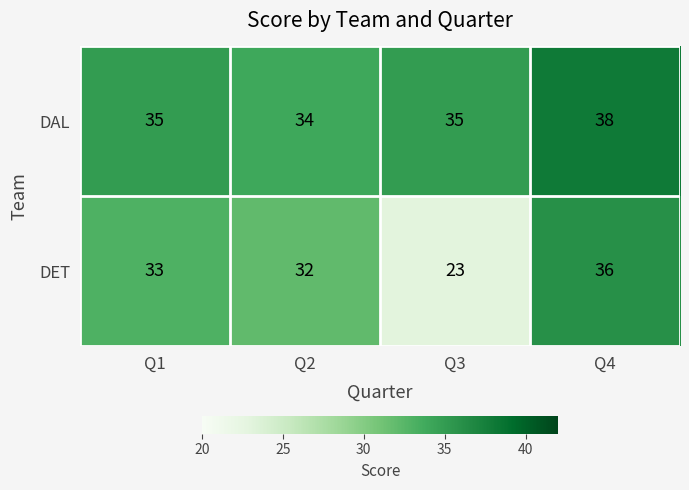

How many data points in DAL are less than 35?

1